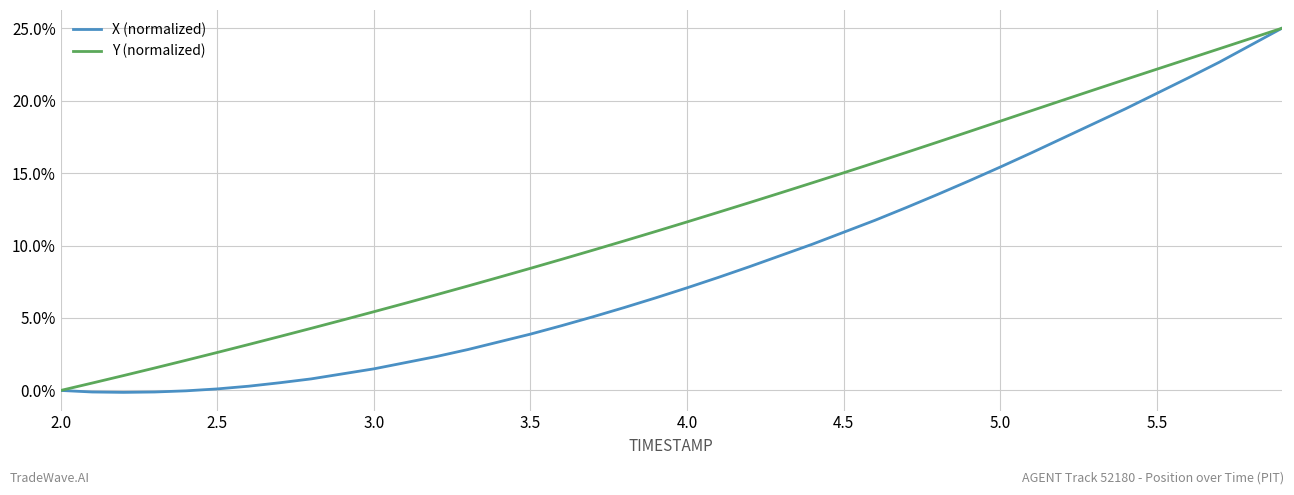

Is this an area chart (filled region under the line)?

No